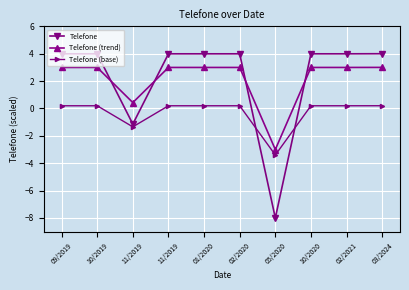

How many values in the Telefone series are below 3?

2